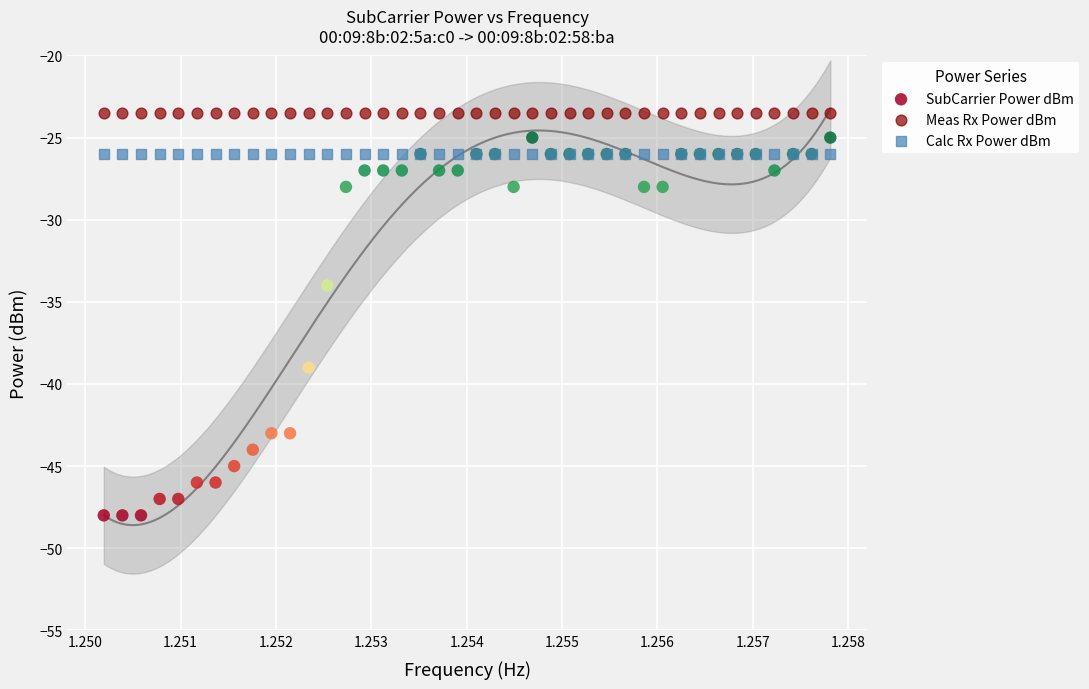

Which series reaches the maximum Y coordinate?

Meas Rx Power dBm